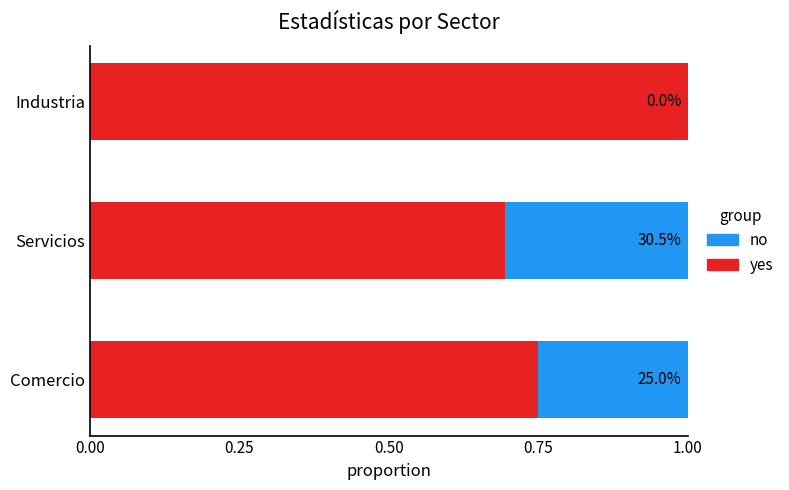

At how many categories does at least one series exceed 0?

3